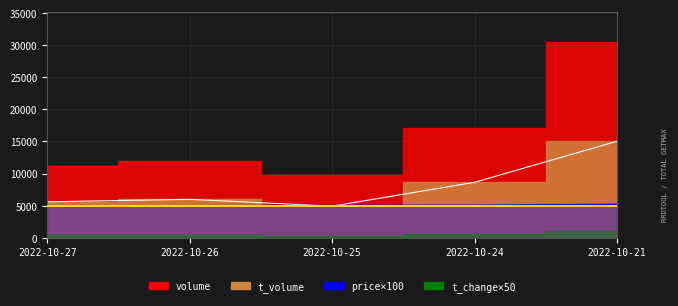

What value does the price series have at 2022-10-21?

5185